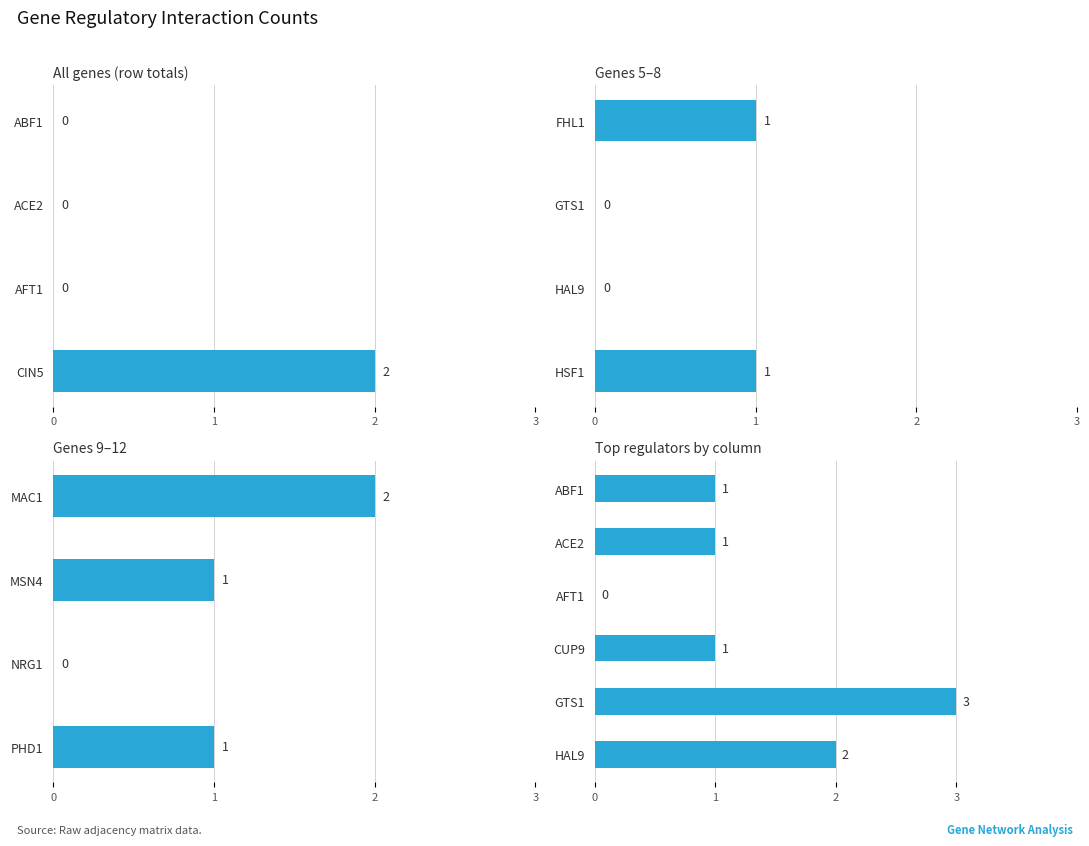

What is the difference between the maximum and minimum values?

3